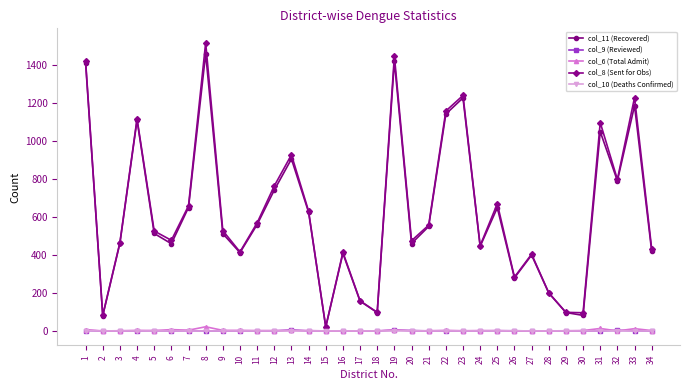

What are all the series names shown in the legend?

col_11 (Recovered), col_9 (Reviewed), col_6 (Total Admit), col_8 (Sent for Obs), col_10 (Deaths Confirmed)